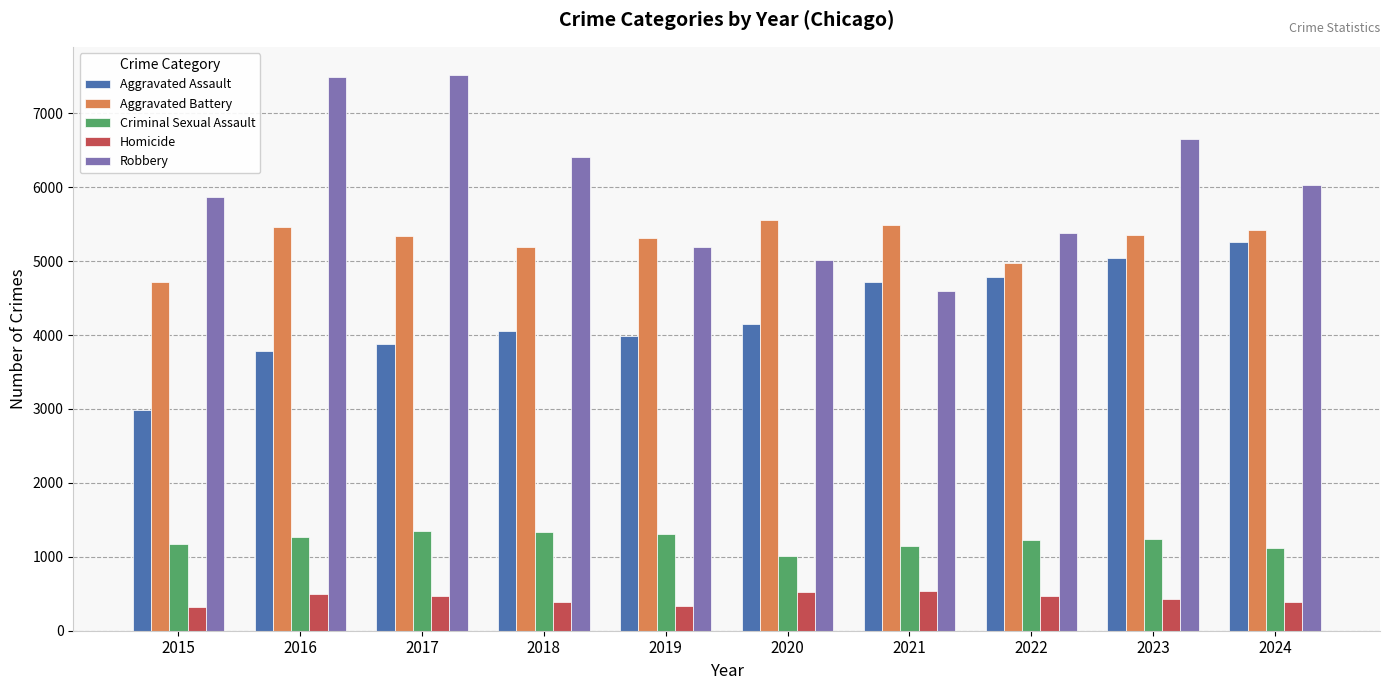

Is the value of Aggravated Battery at 2021 greater than the value of Homicide at 2021?

Yes